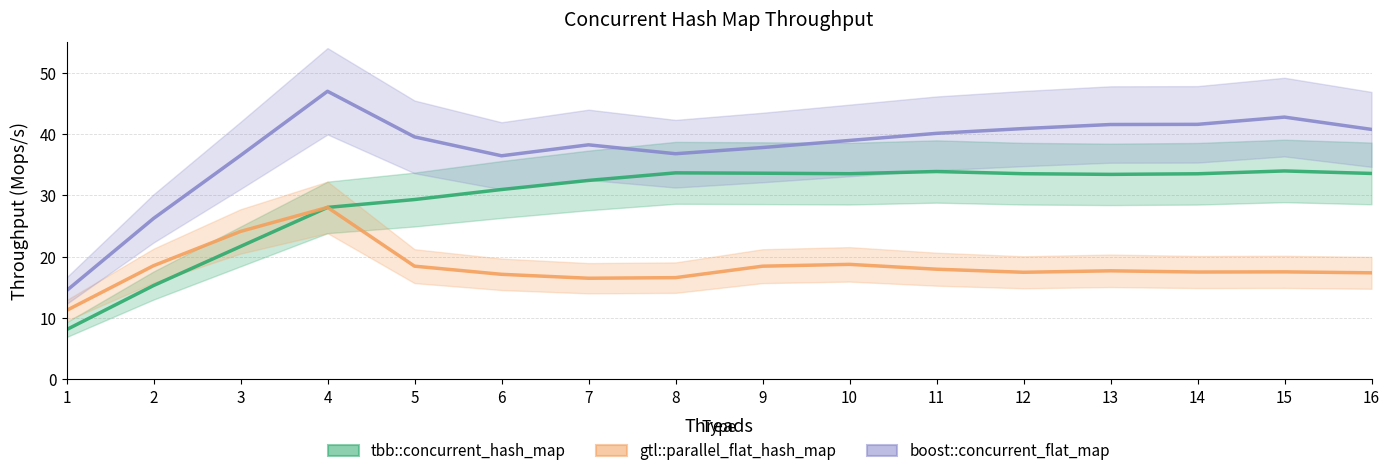

What is the value of the gtl::parallel_flat_hash_map point at the 7th from the left?

16.5